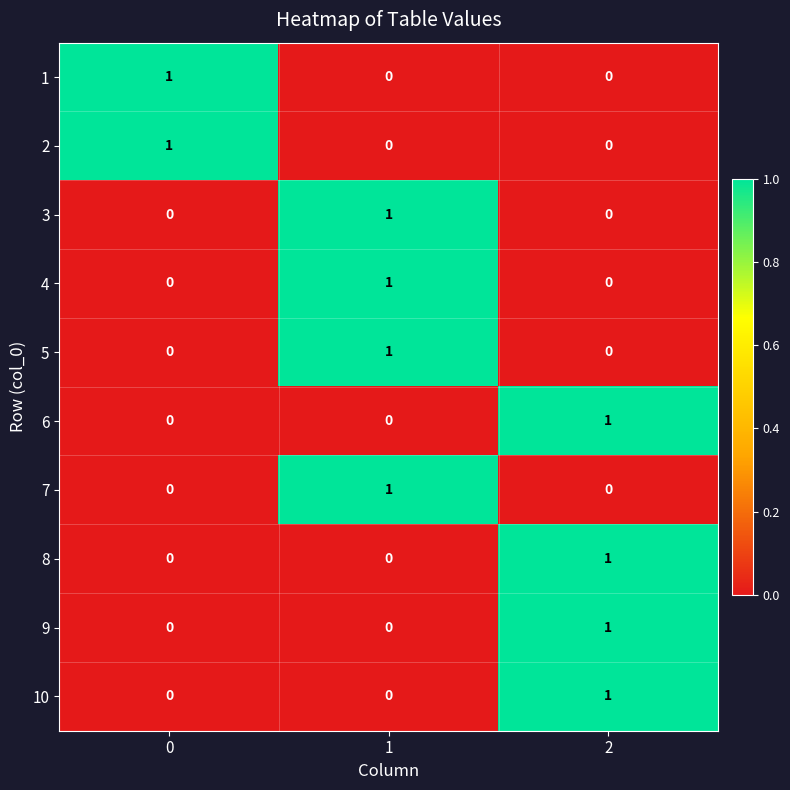

At how many categories does at least one series exceed 0?

3